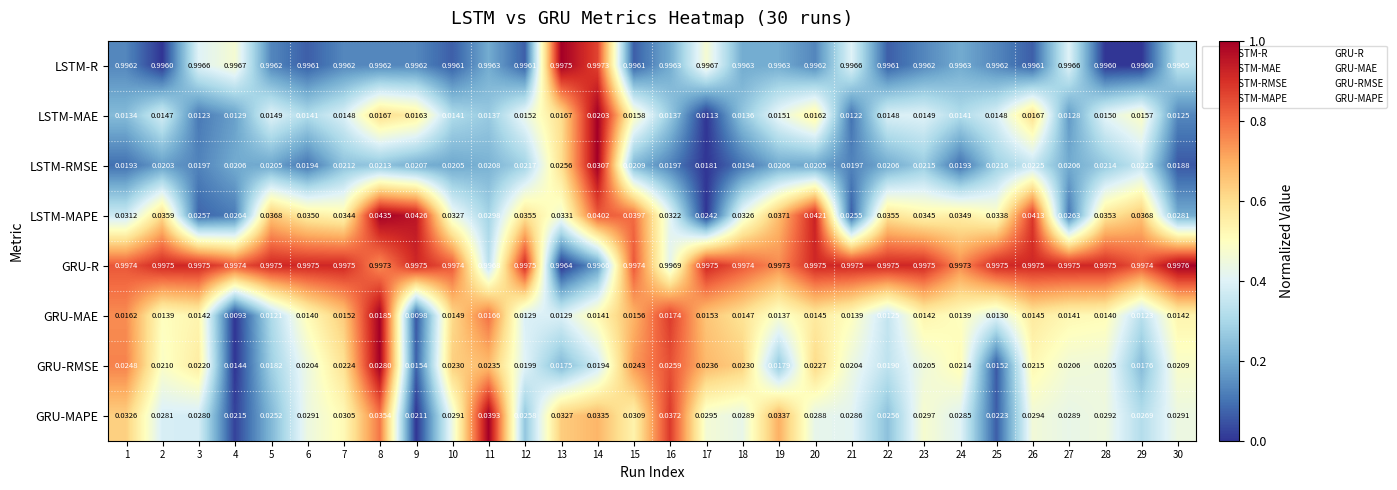

What is the difference between the highest and lowest values at 3?

1.0